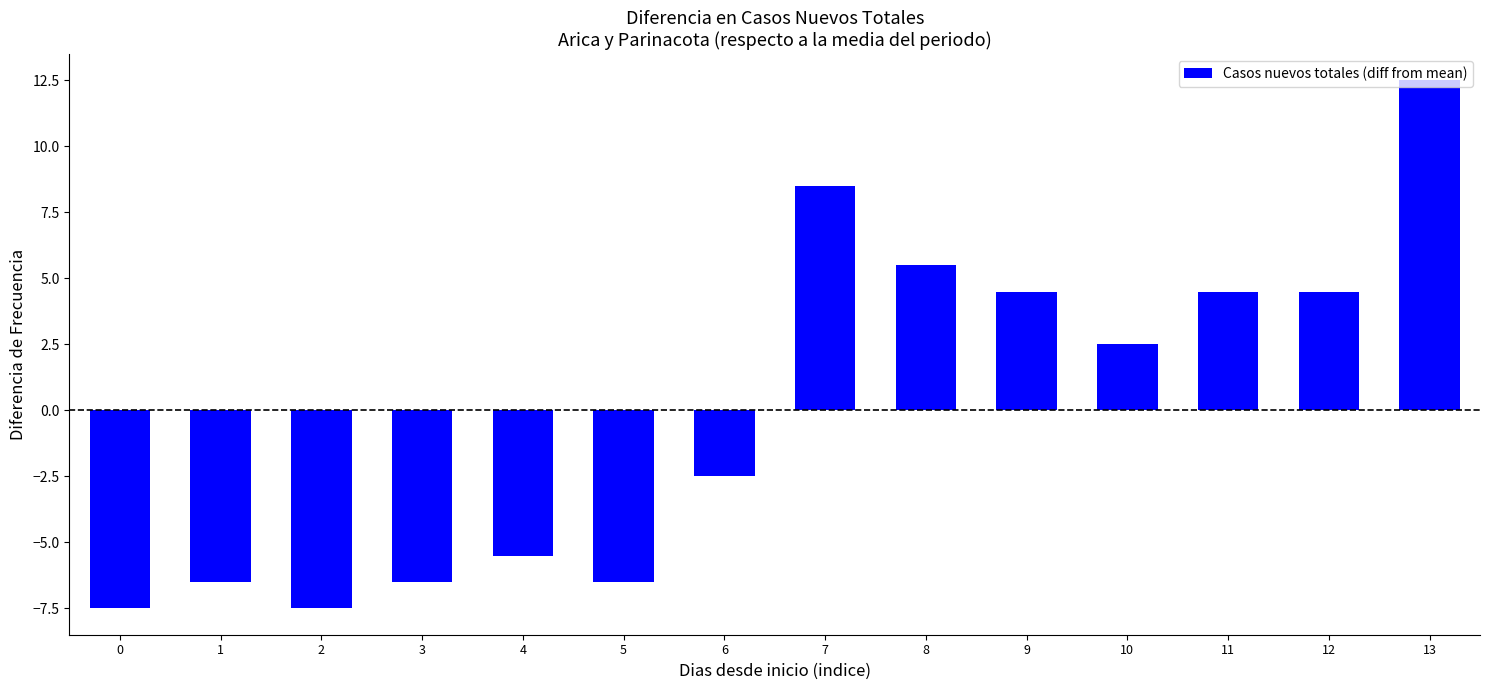

Is it true that the value at 1 is -11.0?

False